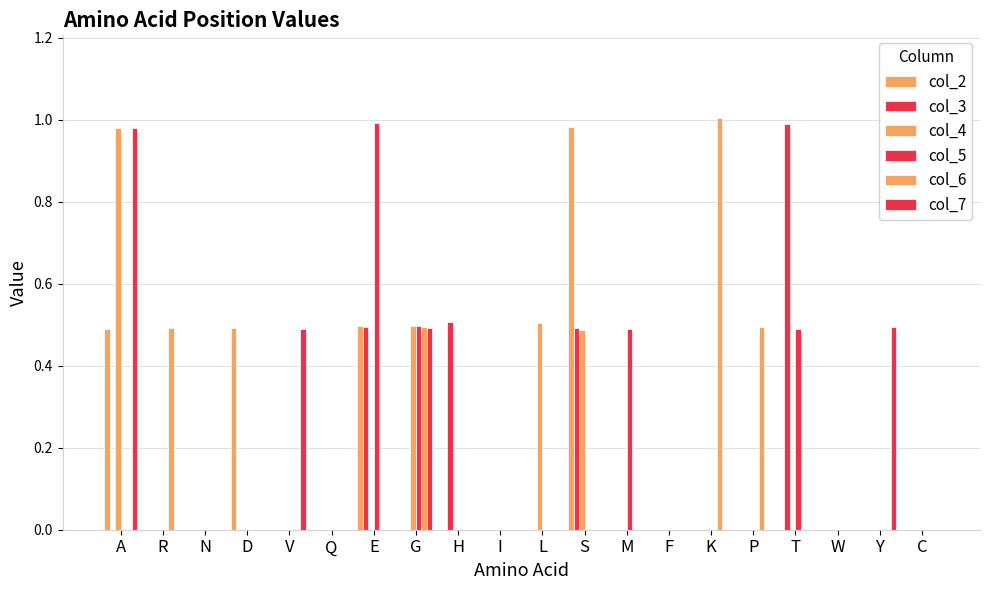

The value of col_3 at V is 0.5. True or false?

False